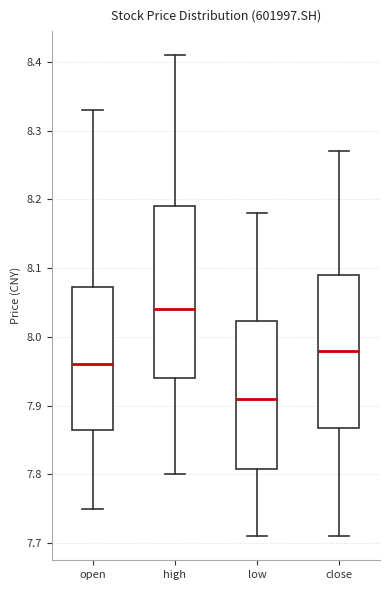

Where does the median line of the box for close sit on the y-axis? The values are not printed on the chart, so give them approximately, as read against the axis.

7.98